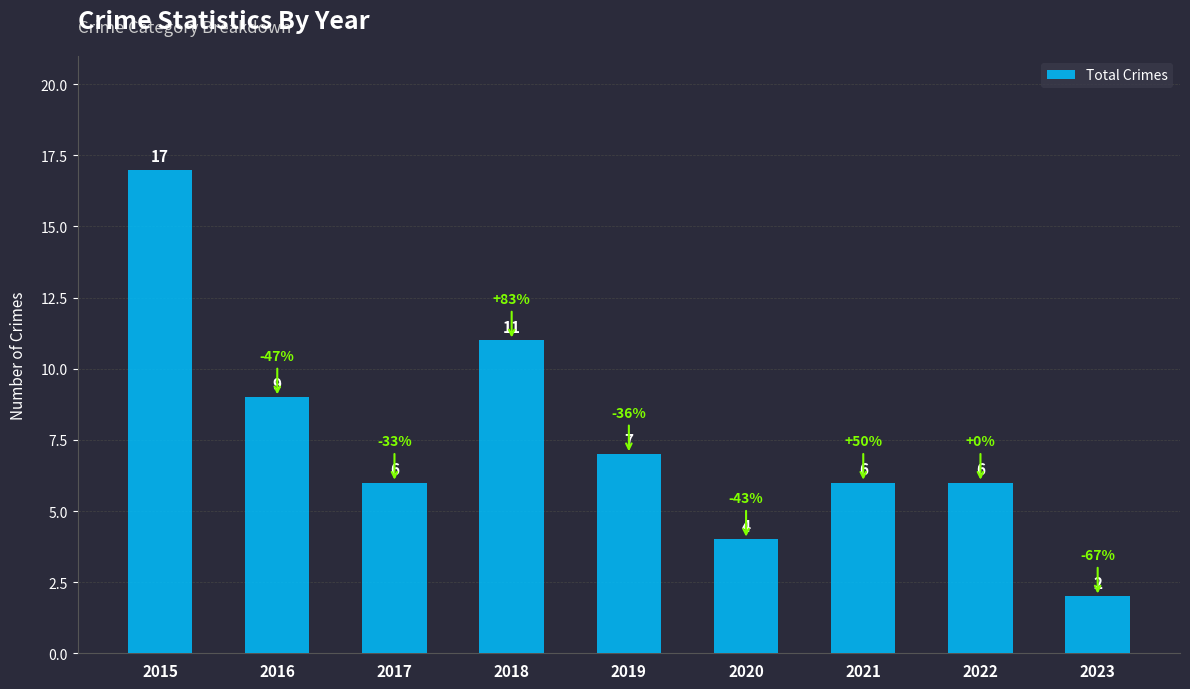

What is the value of the 1st bar from the left?

17